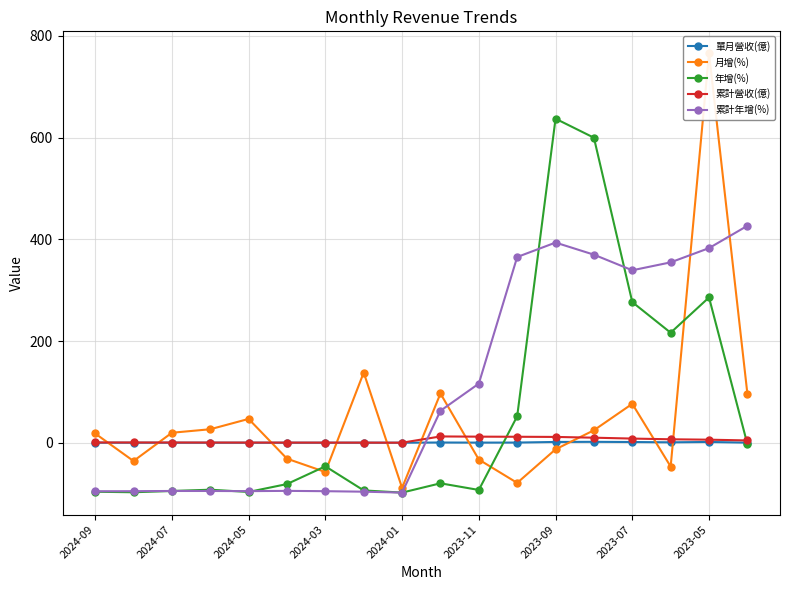

What is the lowest value of the 年增(%) series?

-98.1